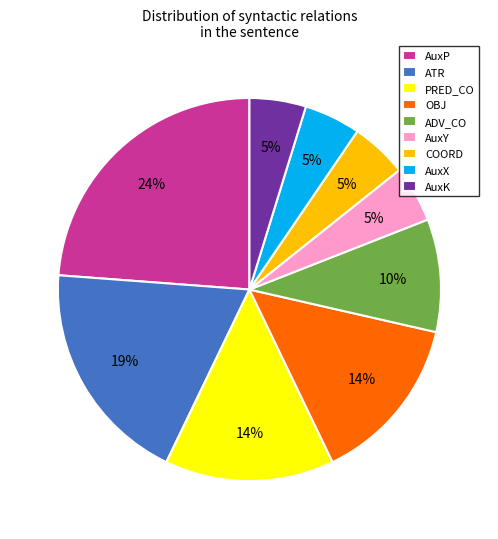

To the nearest percent, what is the difference between the largest and smallest slice percentages?

19%